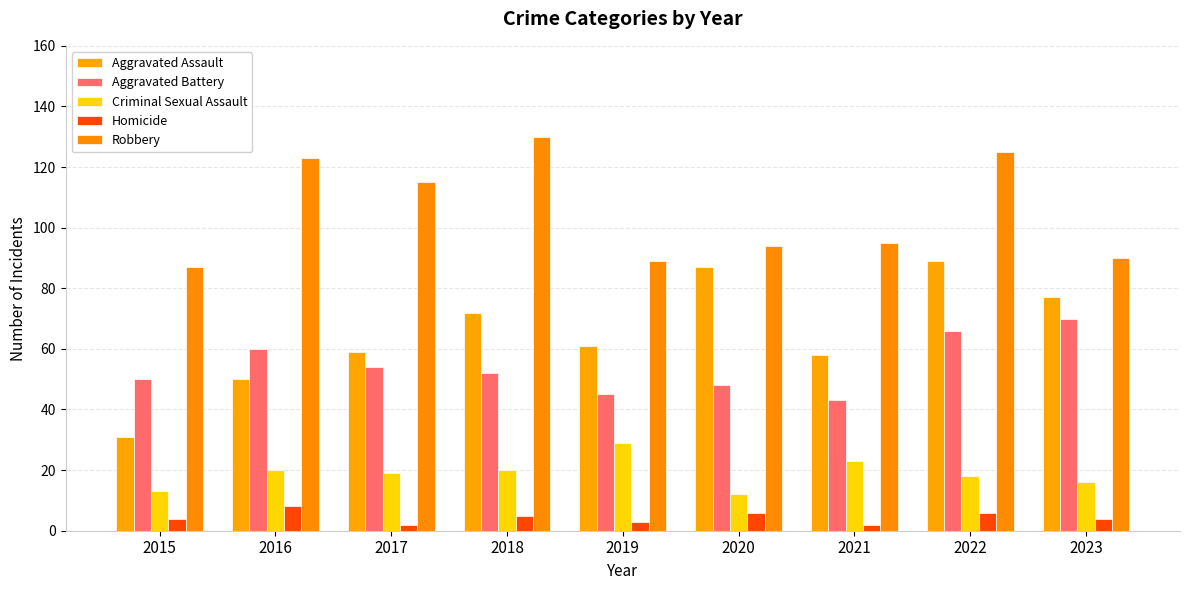

Reading left to right, transcribe all the data shown in this chart.

Aggravated Assault: 31	50	59	72	61	87	58	89	77
Aggravated Battery: 50	60	54	52	45	48	43	66	70
Criminal Sexual Assault: 13	20	19	20	29	12	23	18	16
Homicide: 4	8	2	5	3	6	2	6	4
Robbery: 87	123	115	130	89	94	95	125	90